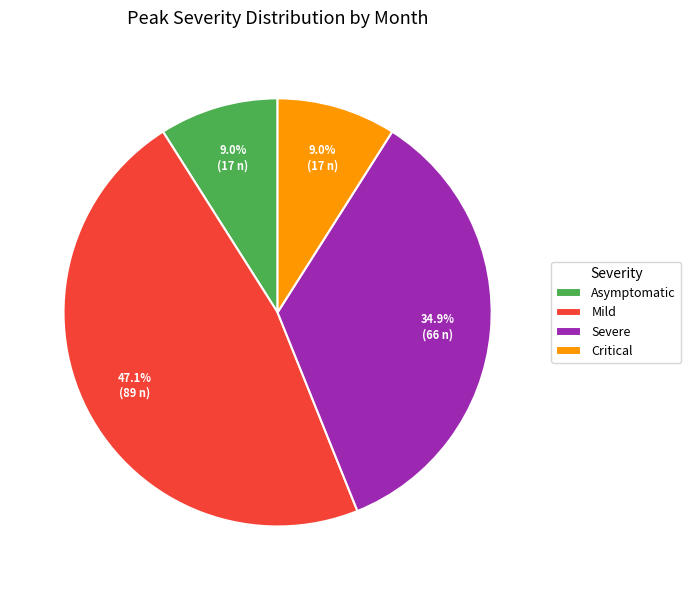

Does any single category account for the majority?

No